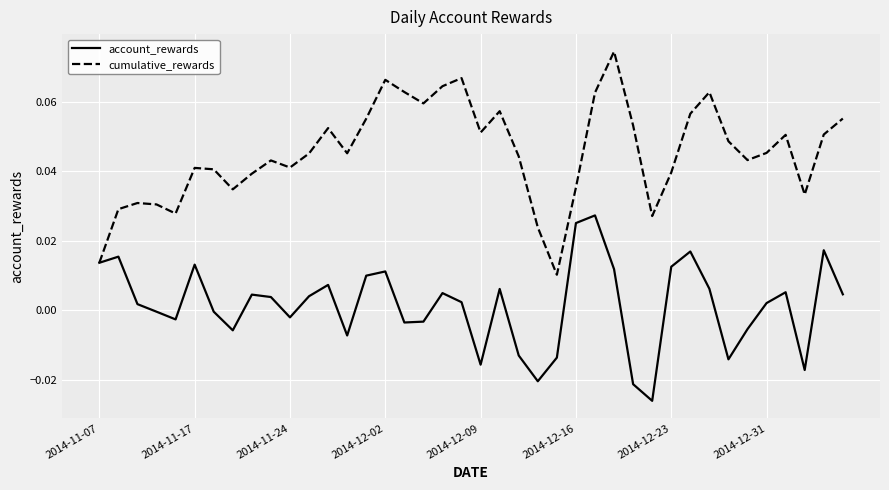

Which series has the widest spread of values?

cumulative_rewards